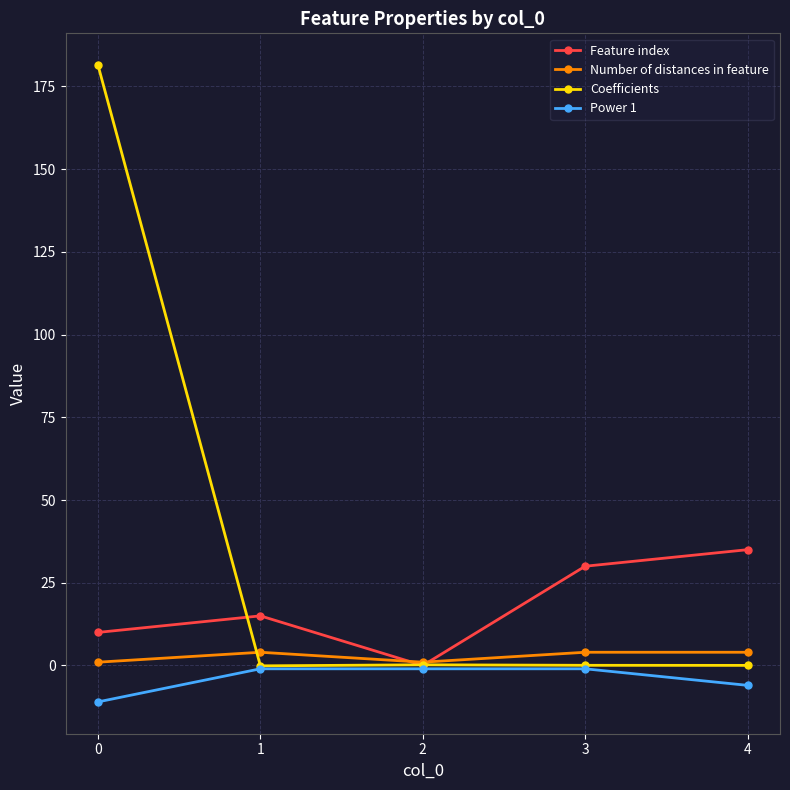

The Coefficients series shows 0.1 at 3. True or false?

True